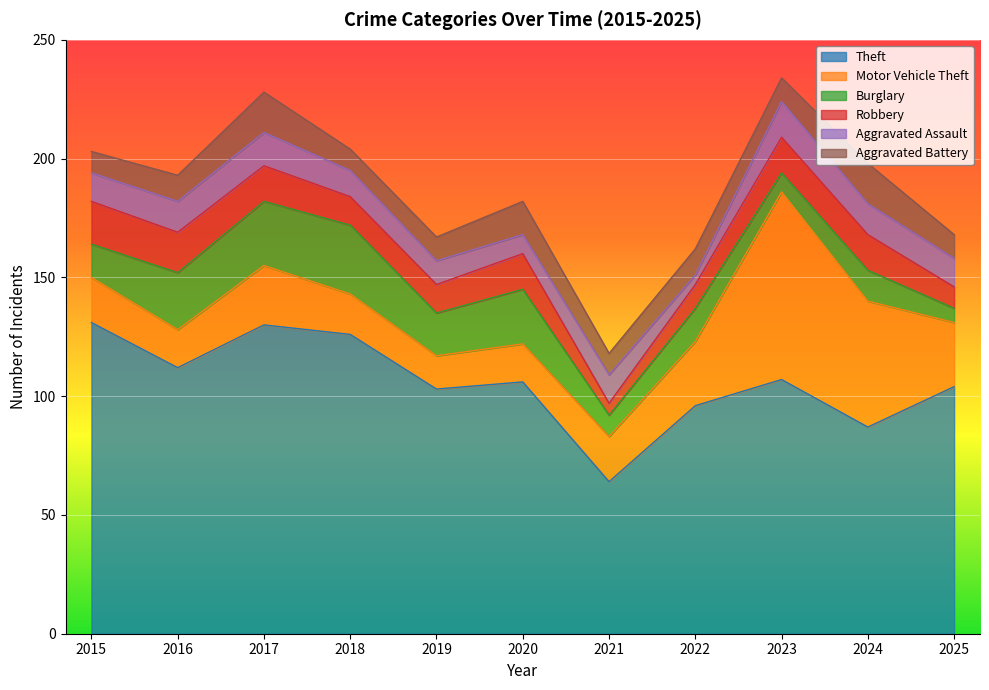

The value of Aggravated Battery at 2016 is 4. True or false?

False